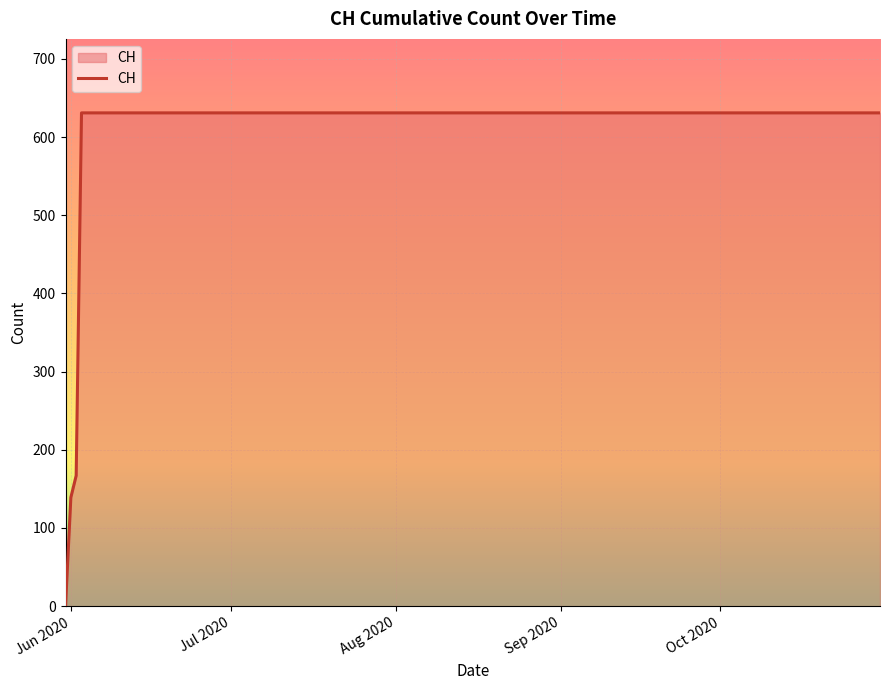

What is the difference between the maximum and minimum values?

631